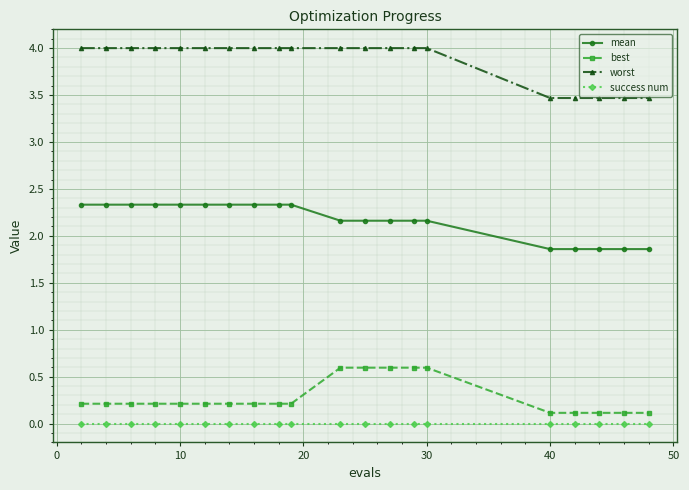

What is the value of the mean point at the 7th from the left?

2.3